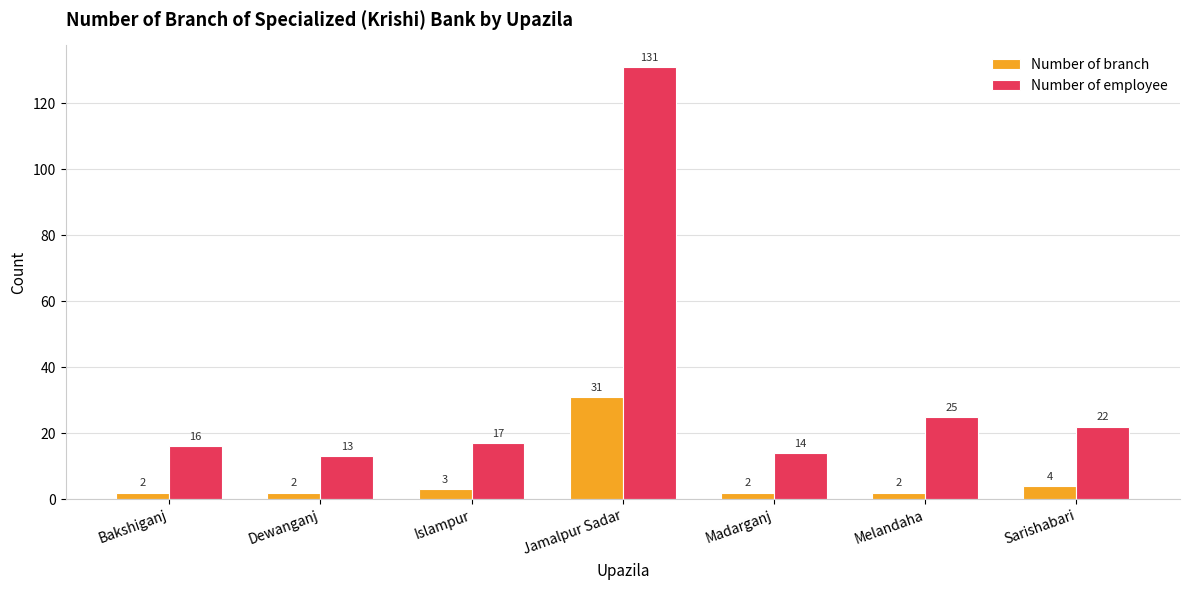

What is the sum of all Number of employee values?

238